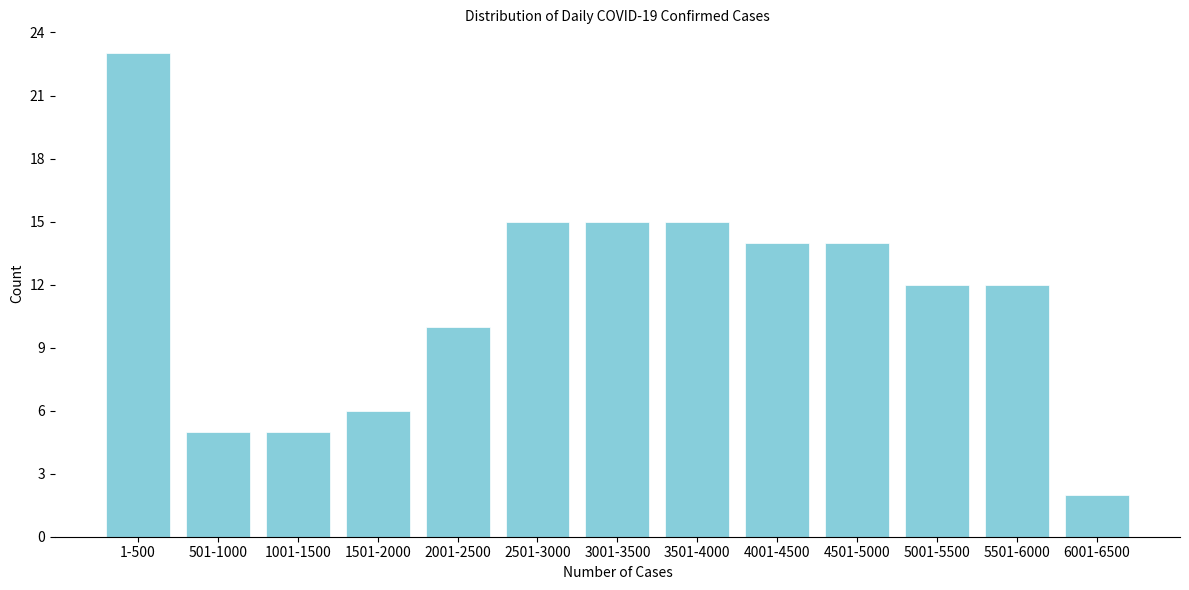

Reading right to left, extract all data points from this chart.

6001-6500=2	5501-6000=12	5001-5500=12	4501-5000=14	4001-4500=14	3501-4000=15	3001-3500=15	2501-3000=15	2001-2500=10	1501-2000=6	1001-1500=5	501-1000=5	1-500=23